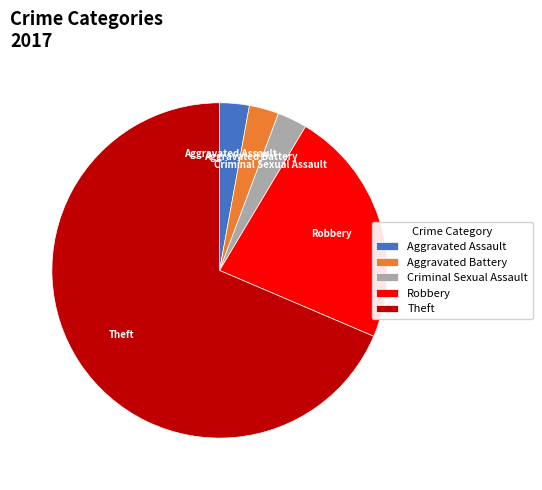

Count the number of slices in the pie.

5